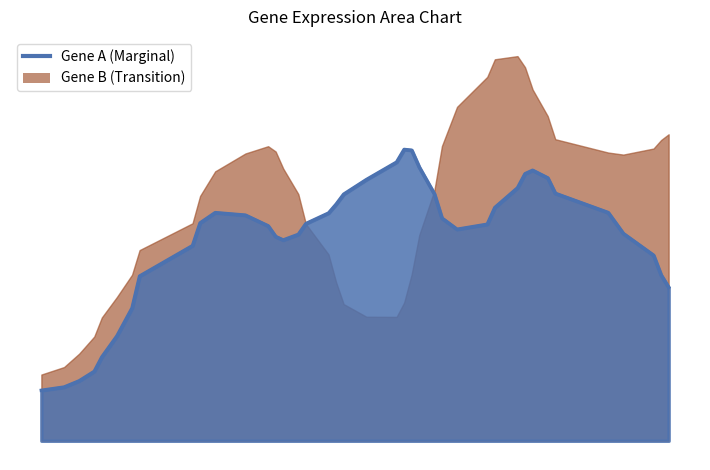

What is the difference between the maximum and second lowest values?

27.7